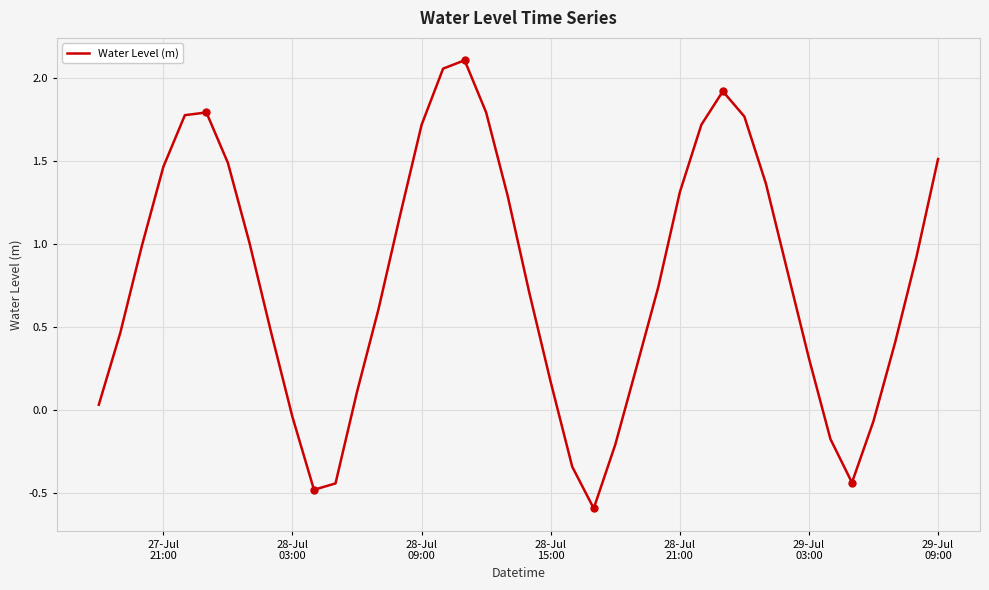

What is the difference between the maximum and minimum values?

2.7